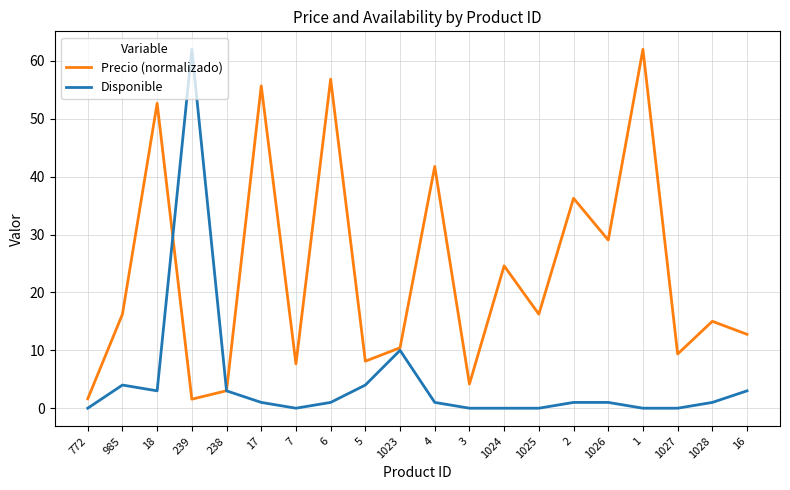

How many lines are shown in the chart?

2